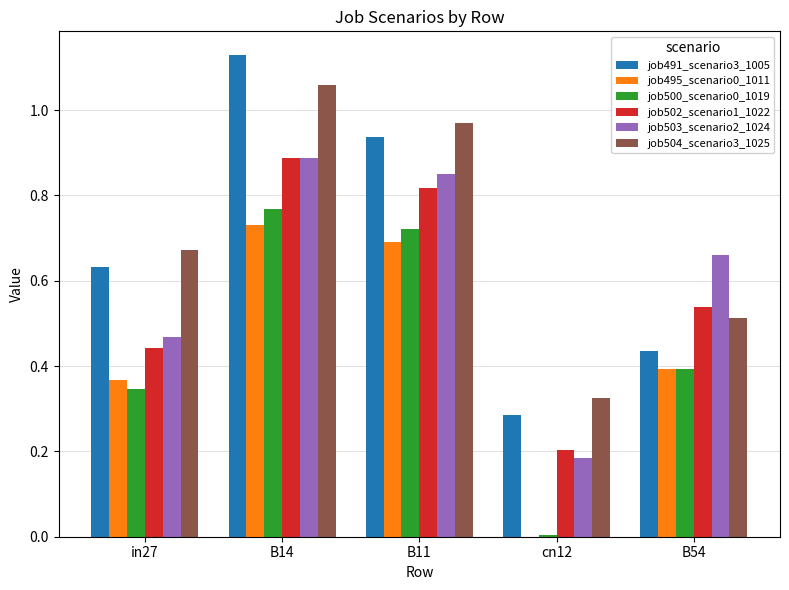

The value of job495_scenario0_1011 at B11 is 0.3. True or false?

False